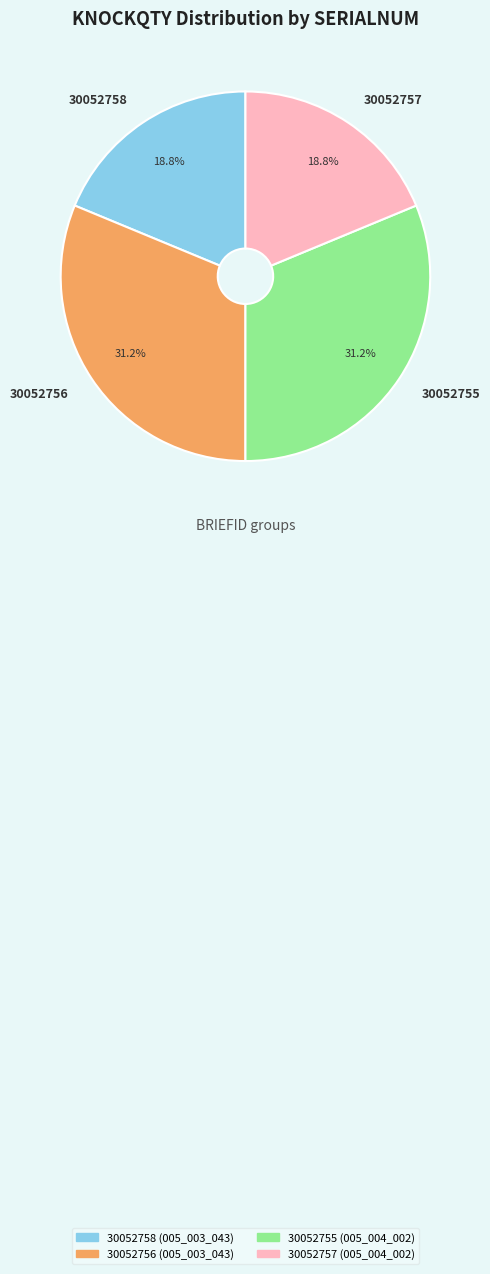

Count the number of slices in the pie.

4